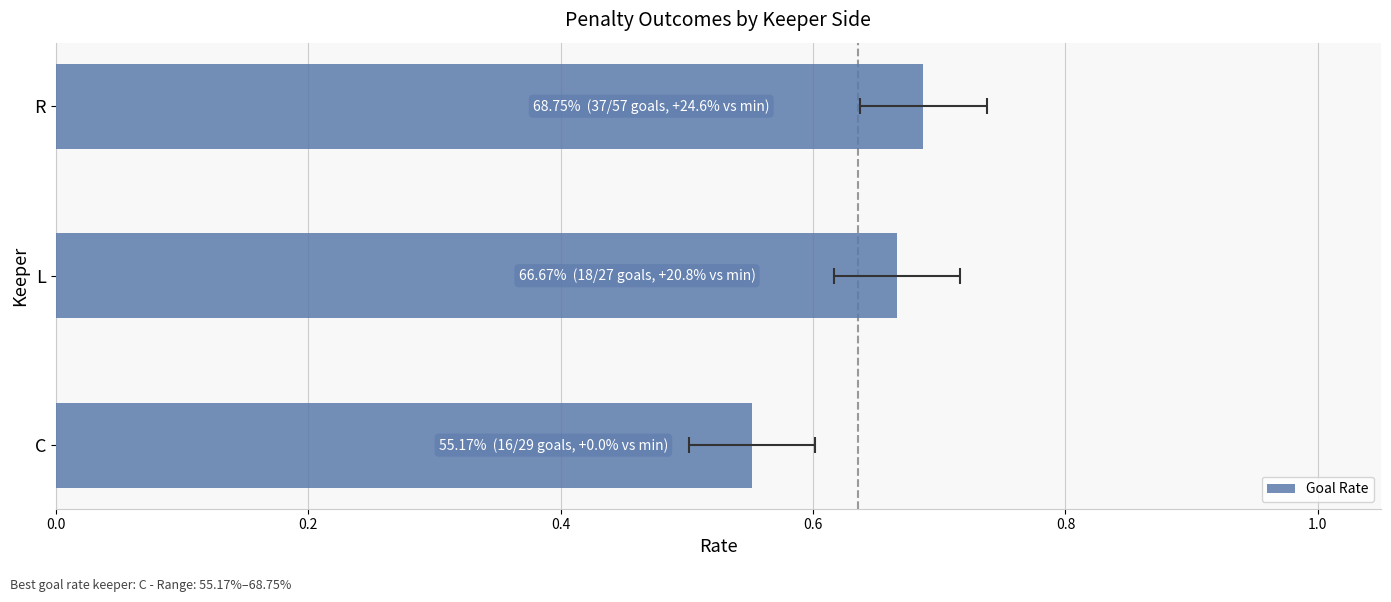

What is the value of the 2nd bar from the left?

0.7